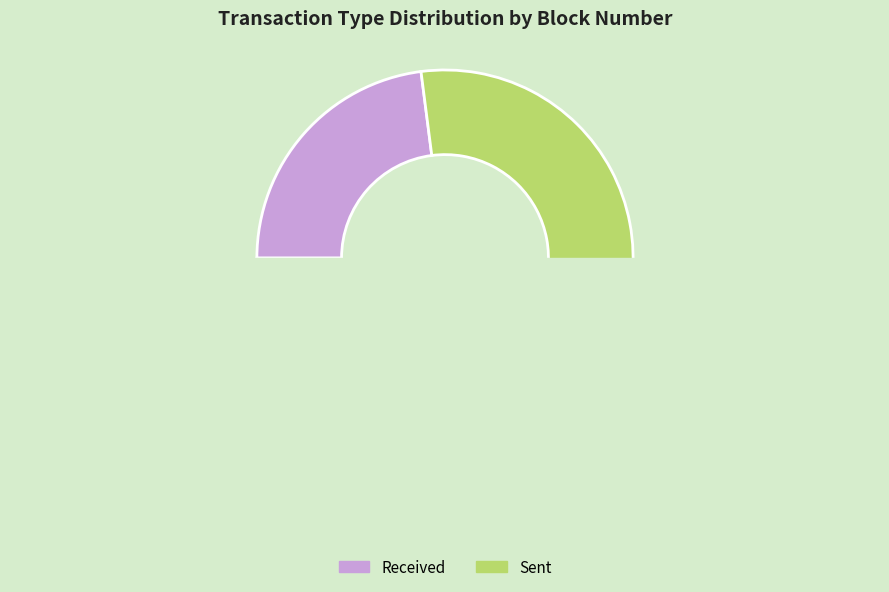

Which category has the biggest portion of the pie?

sent (8)